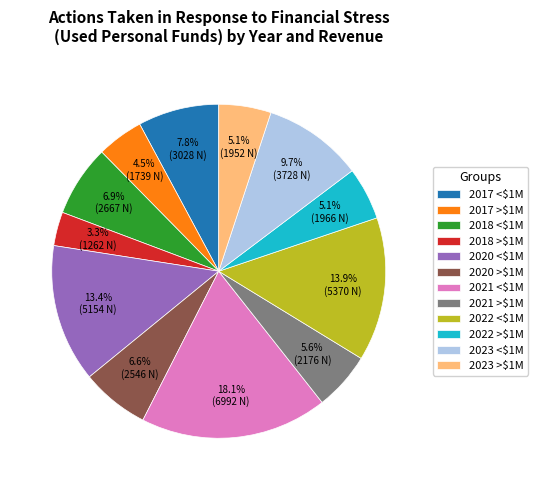

To the nearest percent, what is the average slice percentage?

8%